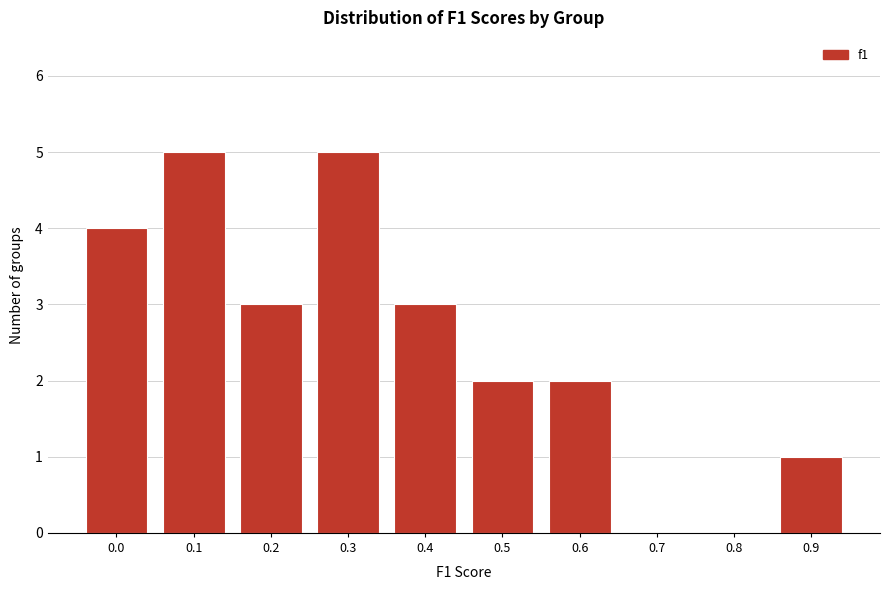

Reading right to left, extract all data points from this chart.

0.9=1	0.8=0	0.7=0	0.6=2	0.5=2	0.4=3	0.3=5	0.2=3	0.1=5	0.0=4